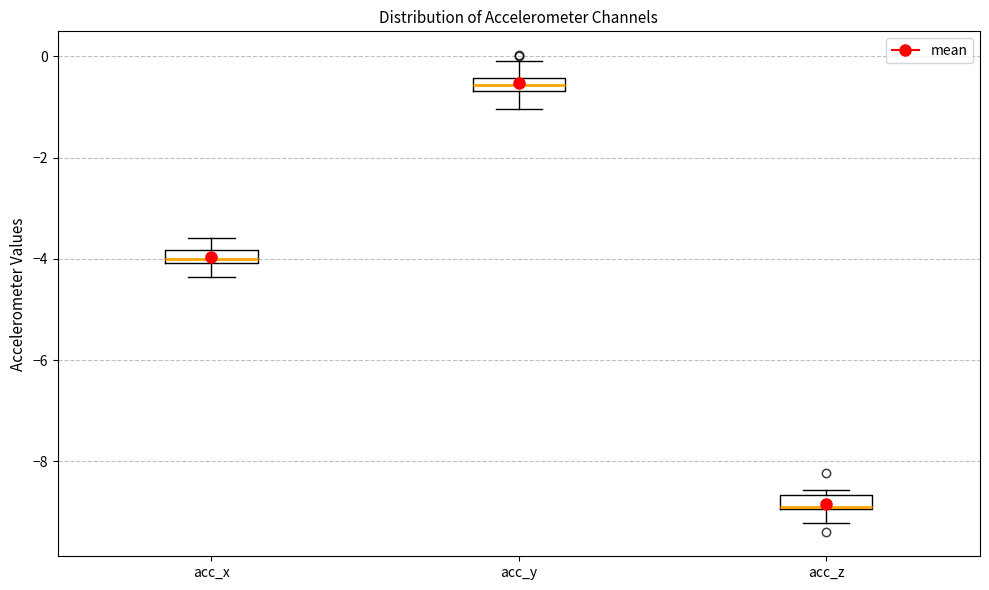

Where does the upper whisker of the box for acc_y end on the y-axis? The values are not printed on the chart, so give them approximately, as read against the axis.

0.0